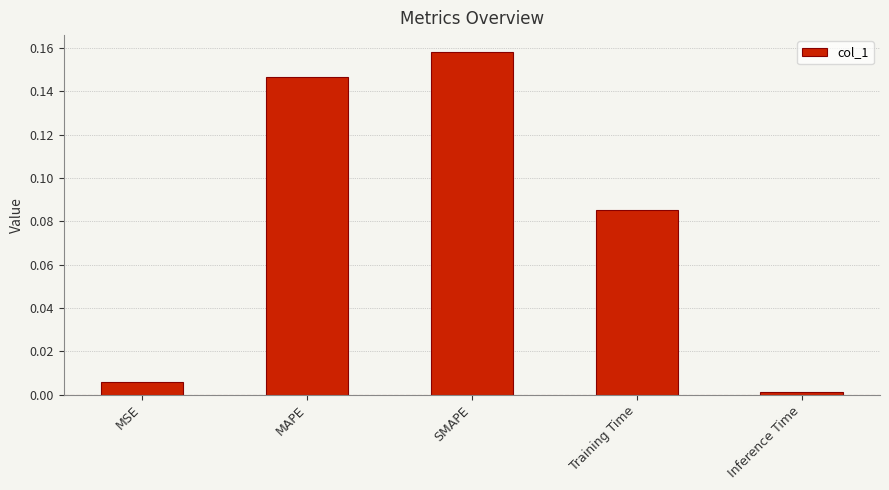

What is the label of the 2nd bar from the right?

Training Time